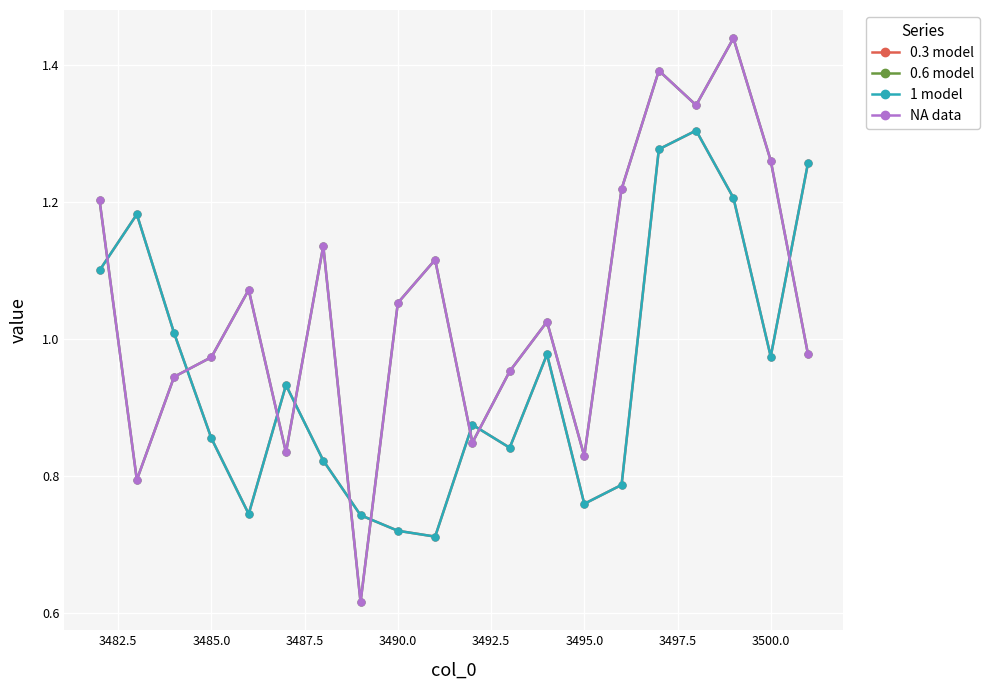

How many lines are shown in the chart?

4